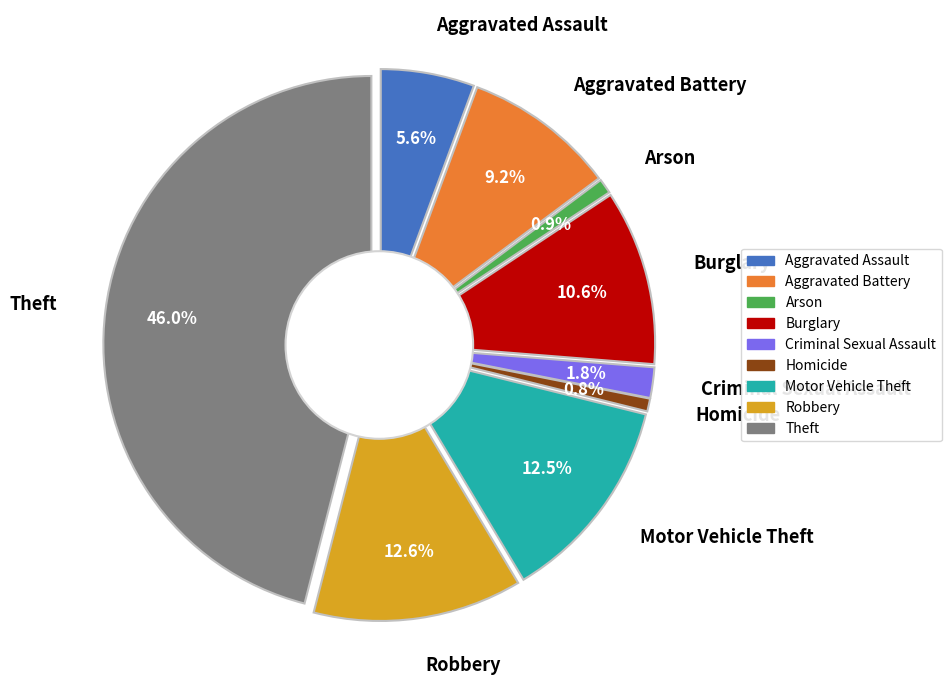

Is there a majority slice in this chart?

No